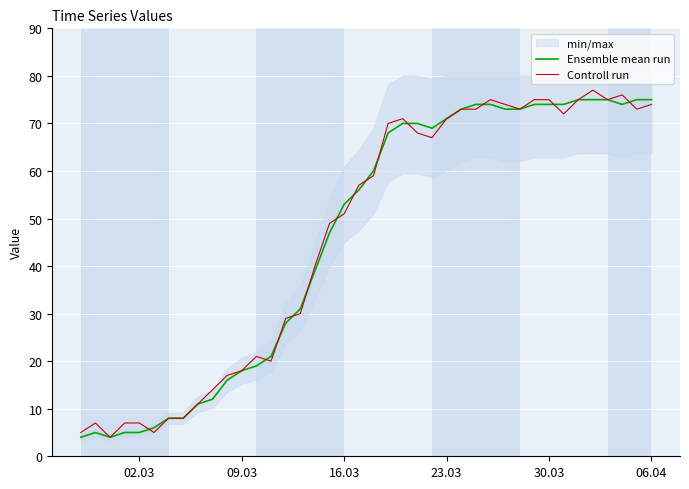

What is the greatest value displayed?

77